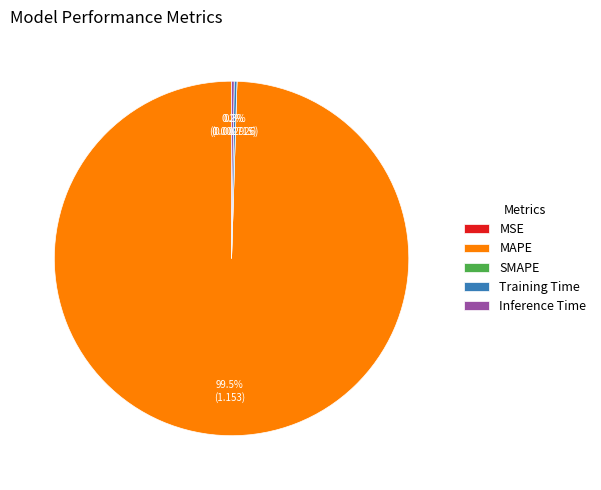

Does any single category account for the majority?

Yes